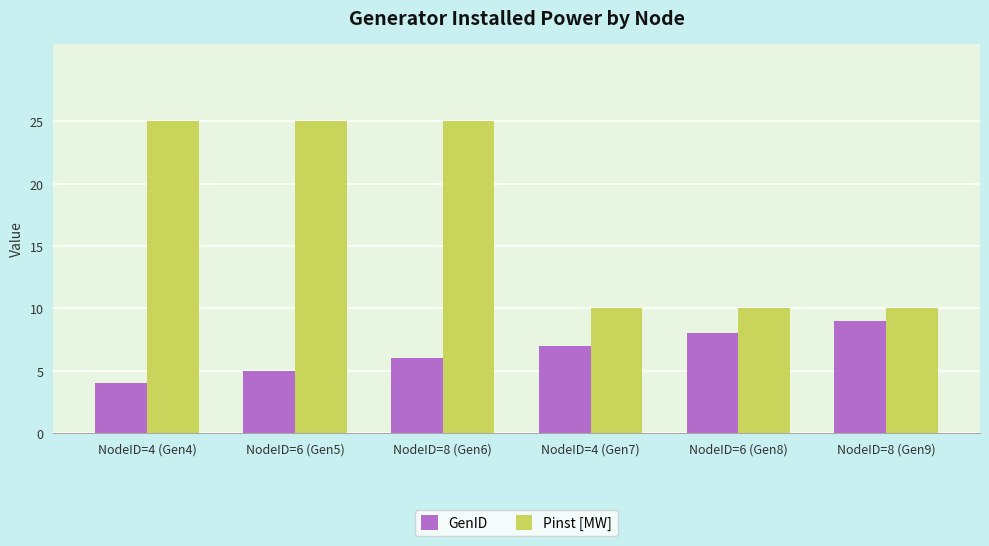

Which series has the largest range (max minus min)?

Pinst [MW]